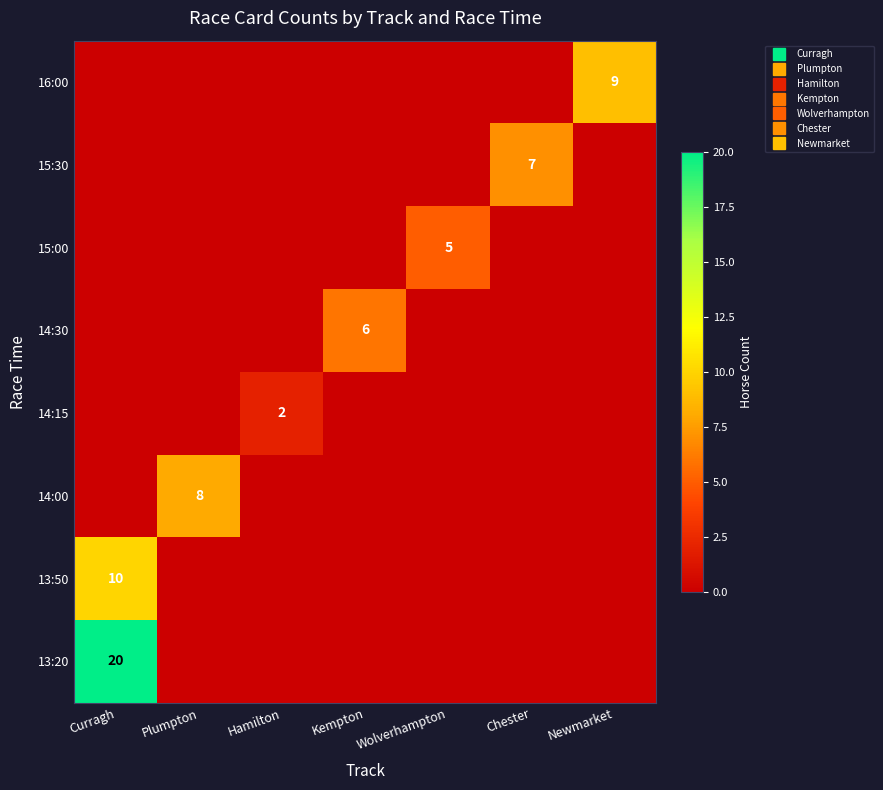

What is the difference between the highest and lowest values at Newmarket?

9